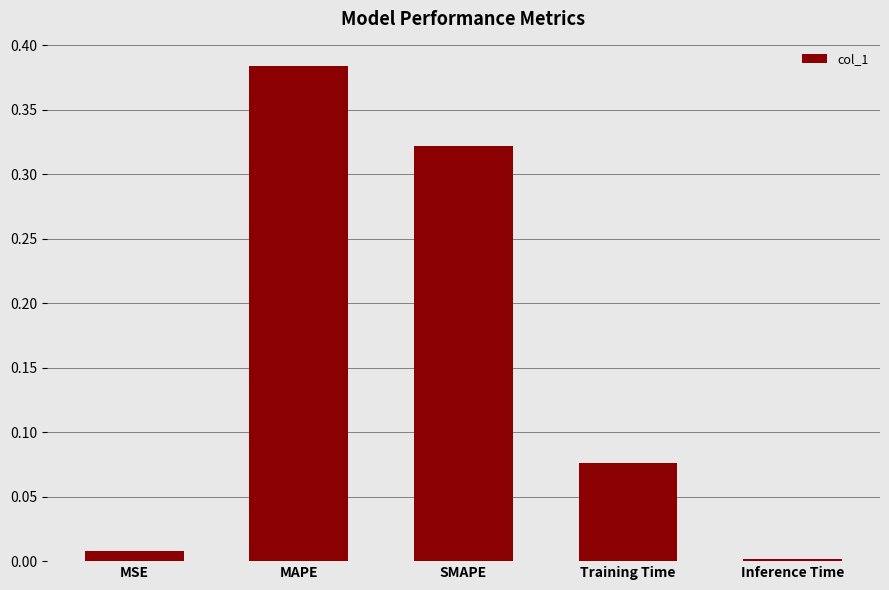

The chart shows a value of 0.1 at SMAPE. True or false?

False